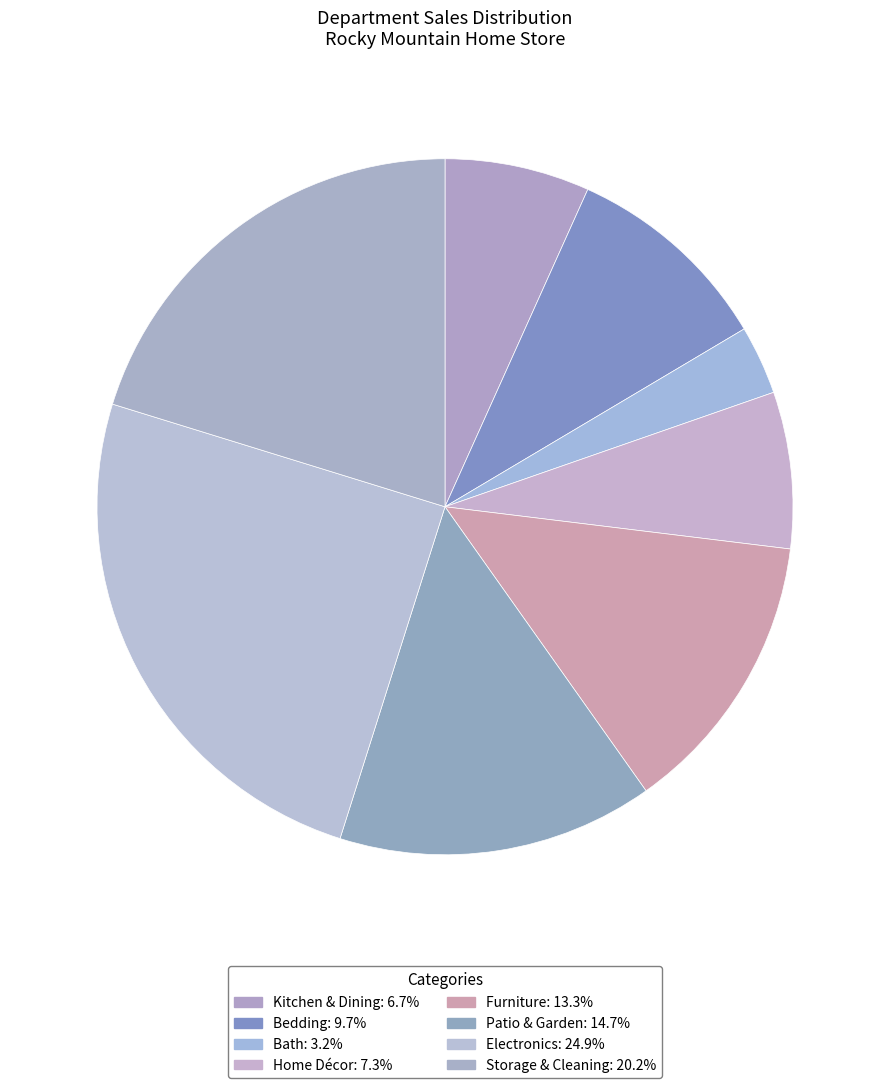

Between Furniture and Electronics, which is larger?

Electronics